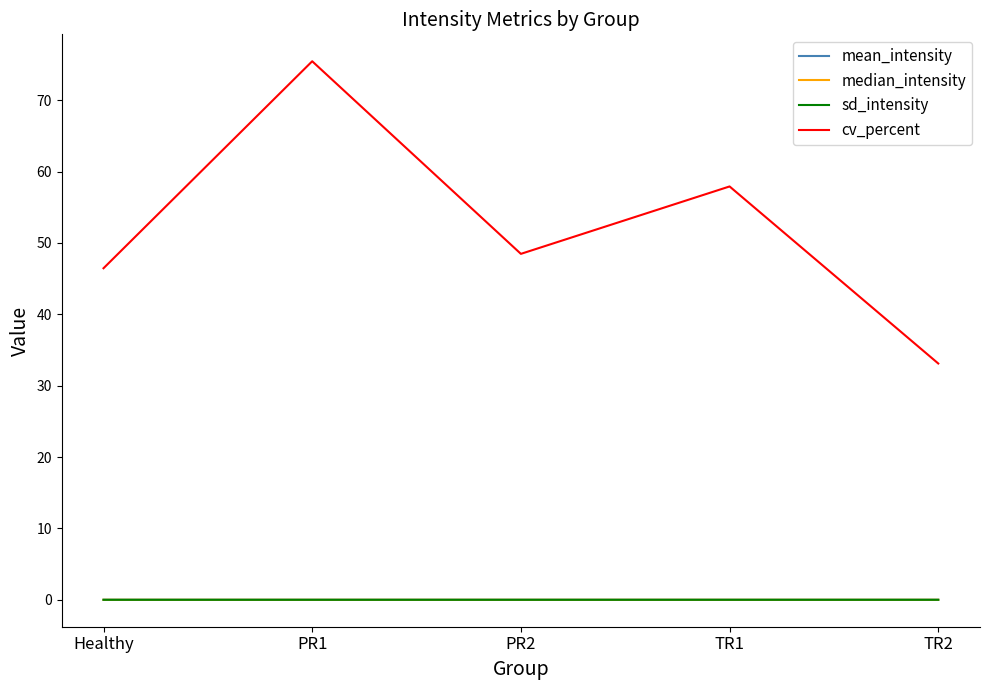

True or false: sd_intensity has a value of 0.0 at TR2.

True